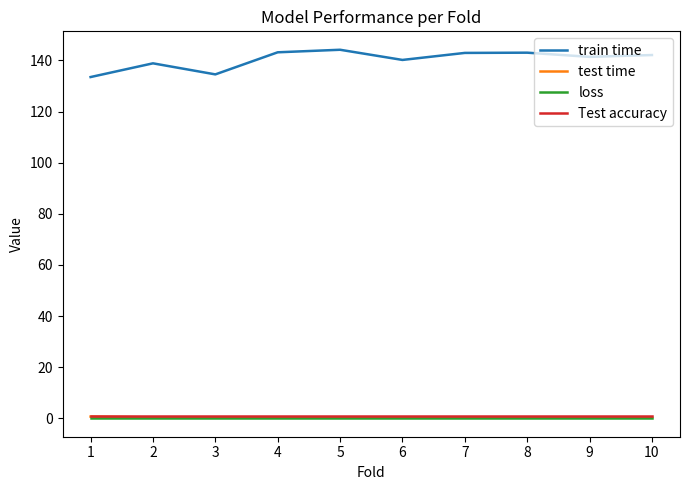

What is the minimum value for test time?

0.3